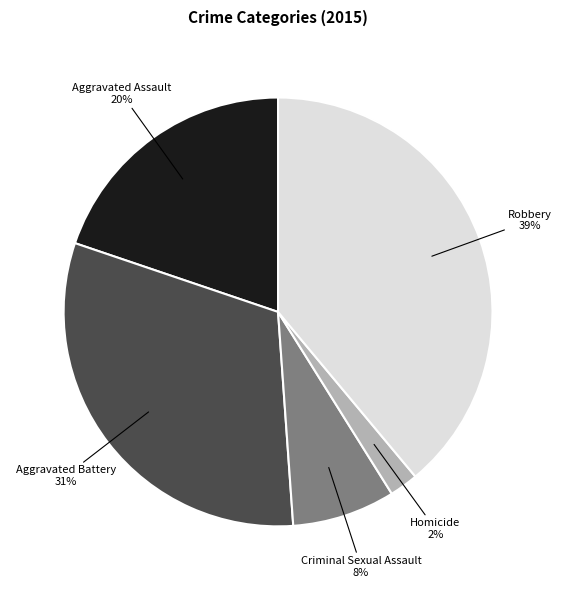

How many slices are in this pie chart?

5